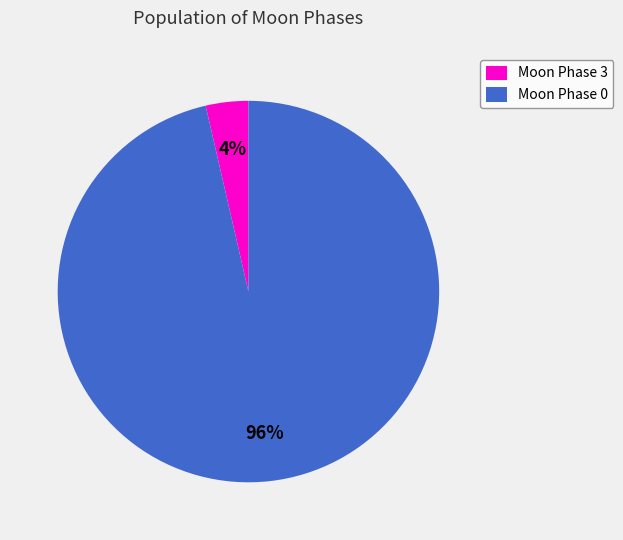

Is the sum of Moon Phase 3 and Moon Phase 0 greater than half?

Yes